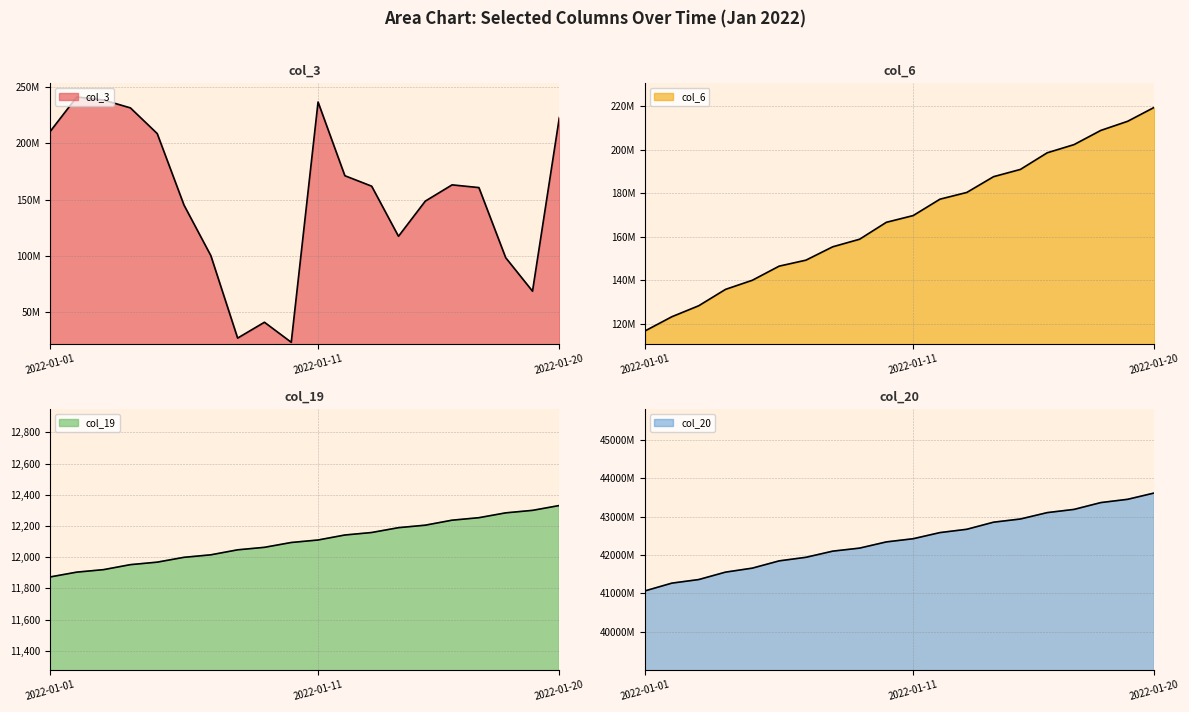

What is the total value across all series at 2022-01-20?

44064345777